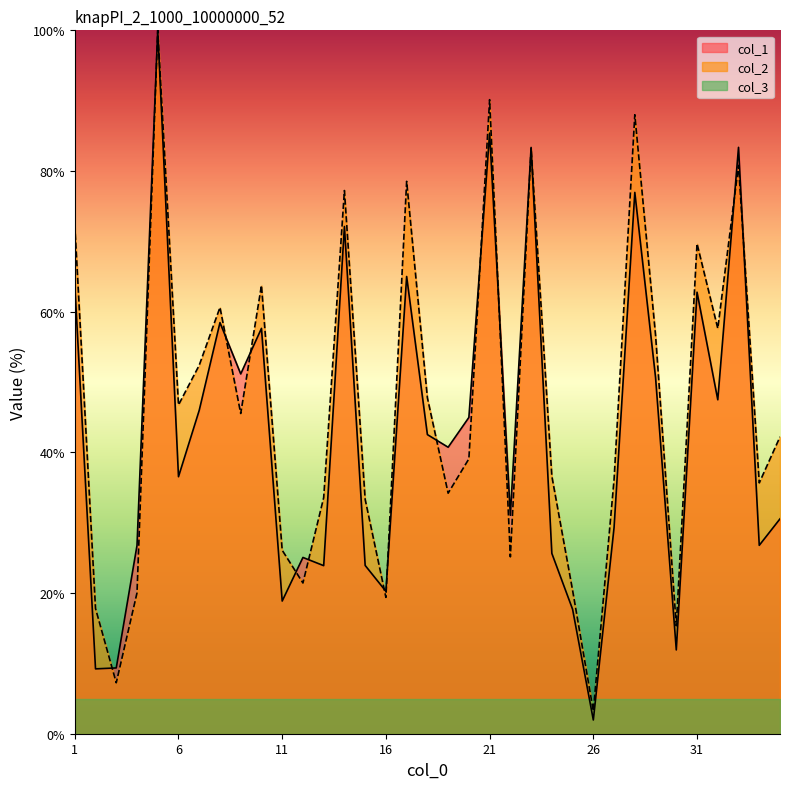

What is the difference between the maximum and minimum values in the col_2 series?

96.8